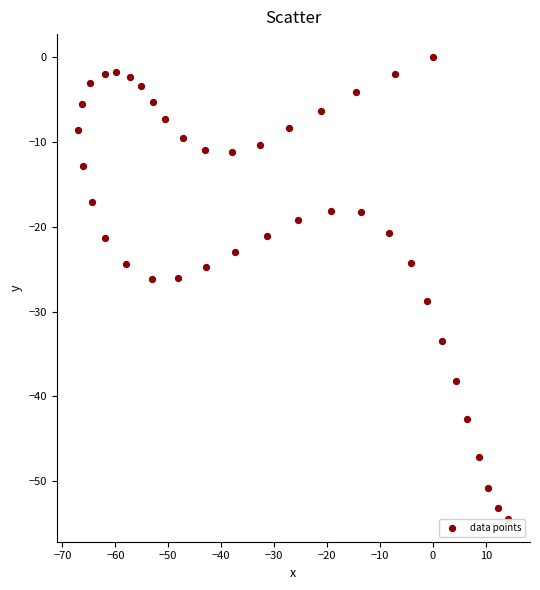

What is the range of X values (max minus min)?

81.3